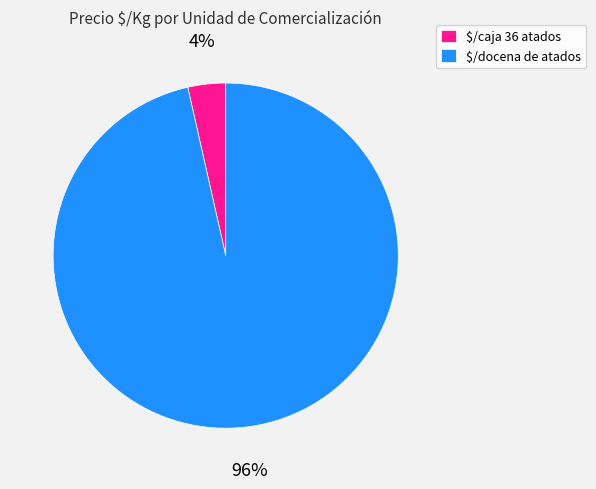

The $/docena de atados slice represents 96% of the pie. True or false?

True